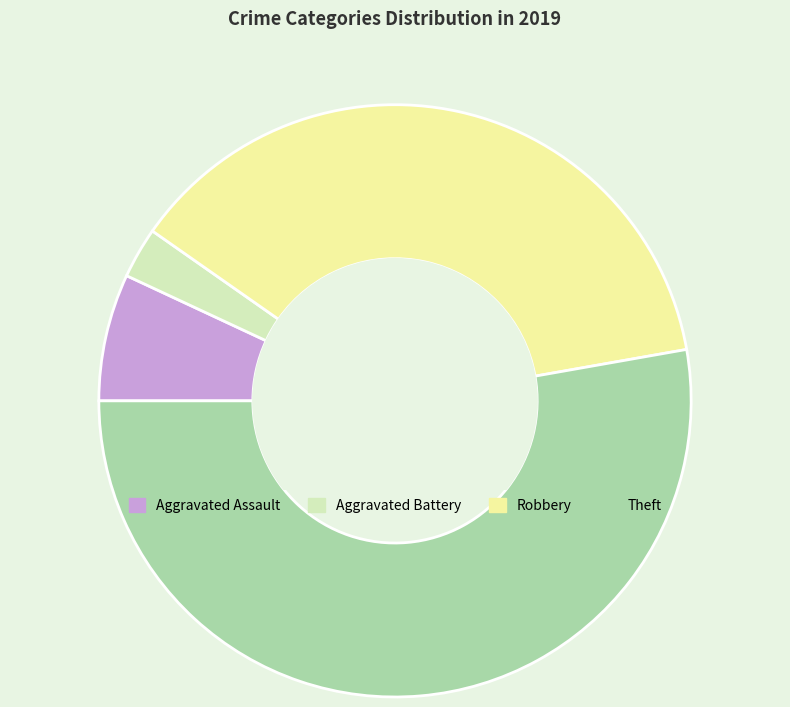

Is there any slice that represents more than half of the pie?

Yes